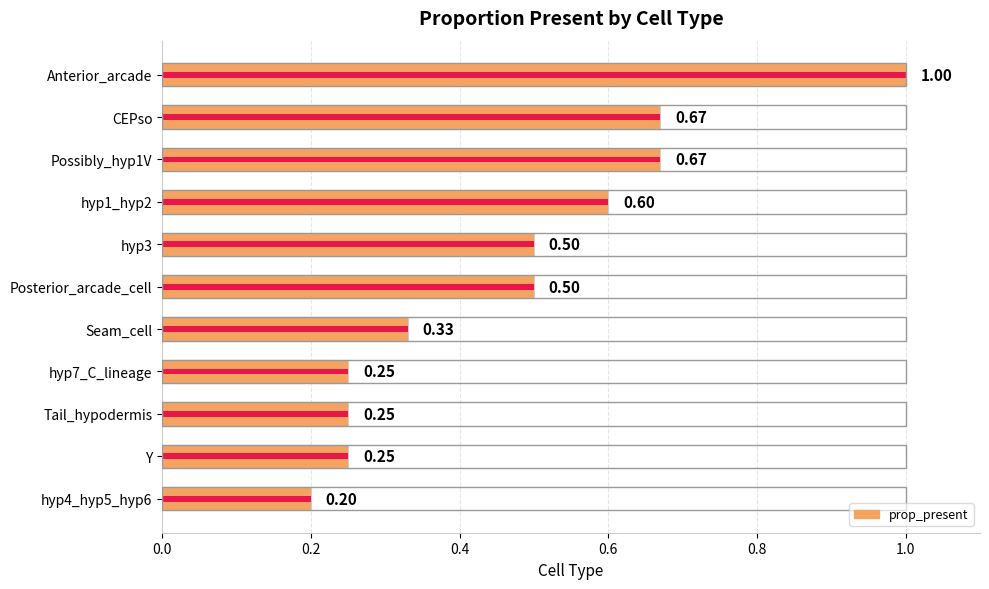

What is the maximum value shown in the chart?

1.0